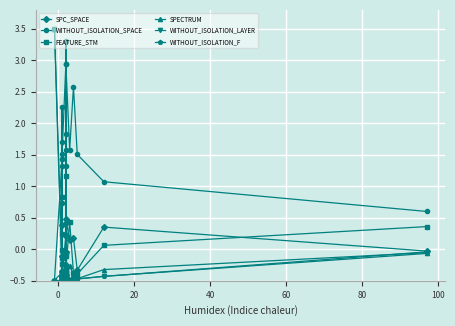

How many values in SPECTRUM are above zero?

1